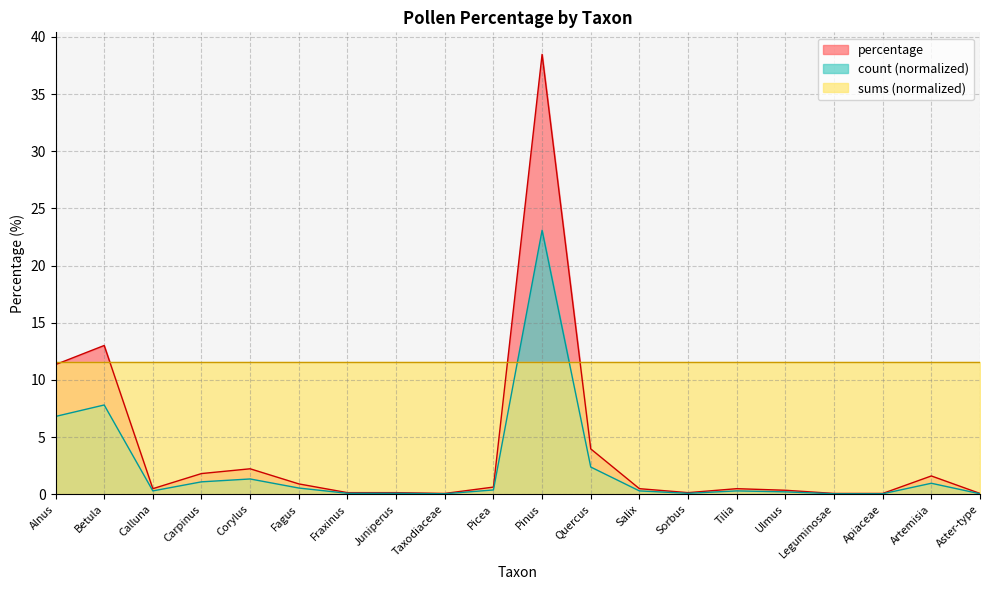

What are all the series names shown in the legend?

percentage, count (normalized), sums (normalized)